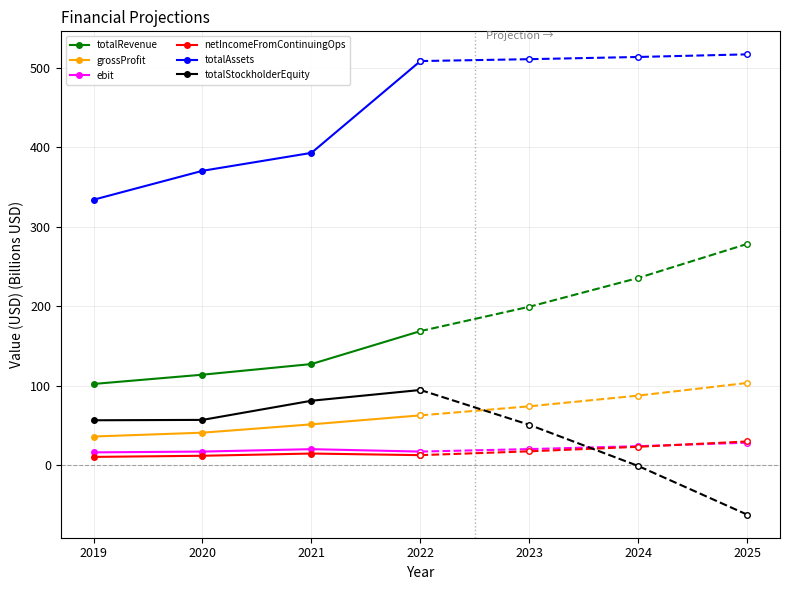

Rank the series at 2022 from lowest to highest value.

netIncomeFromContinuingOps, ebit, grossProfit, totalStockholderEquity, totalRevenue, totalAssets